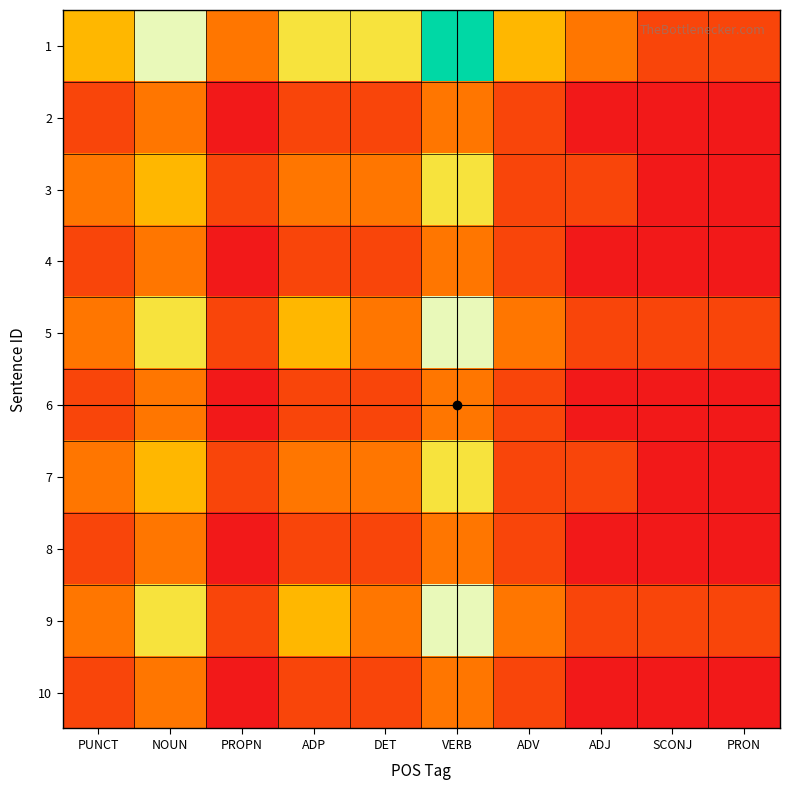

At PUNCT, list the series in order from smallest to largest.

2, 4, 6, 8, 10, 3, 5, 7, 9, 1